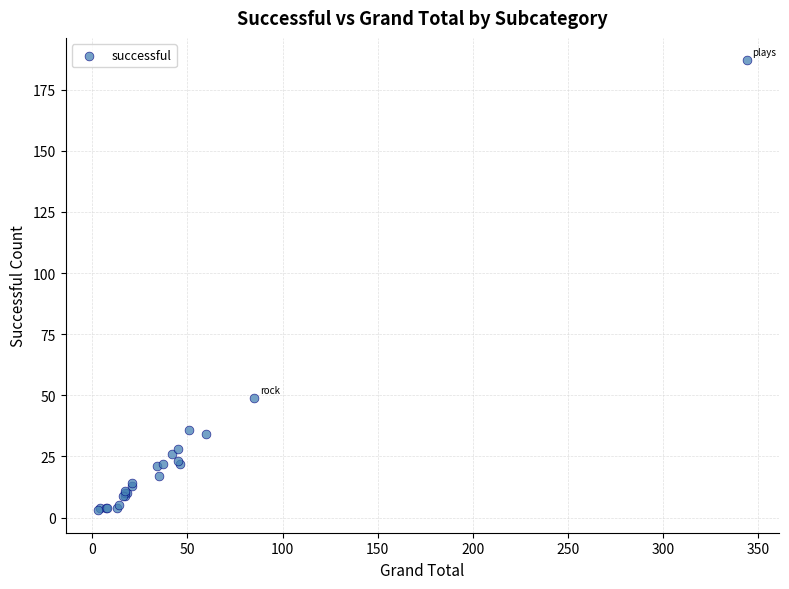

What Y value in the scatter plot is closest to 95?

49